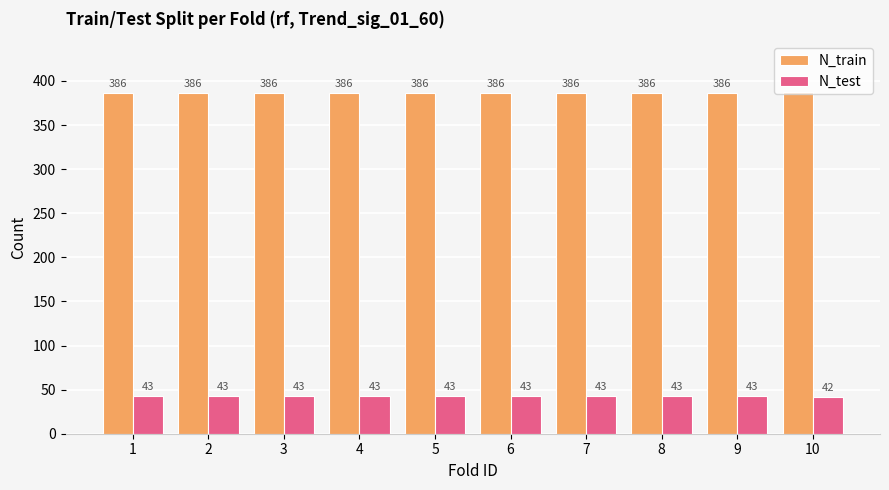

What is the spread (max minus min) of values at 7?

343